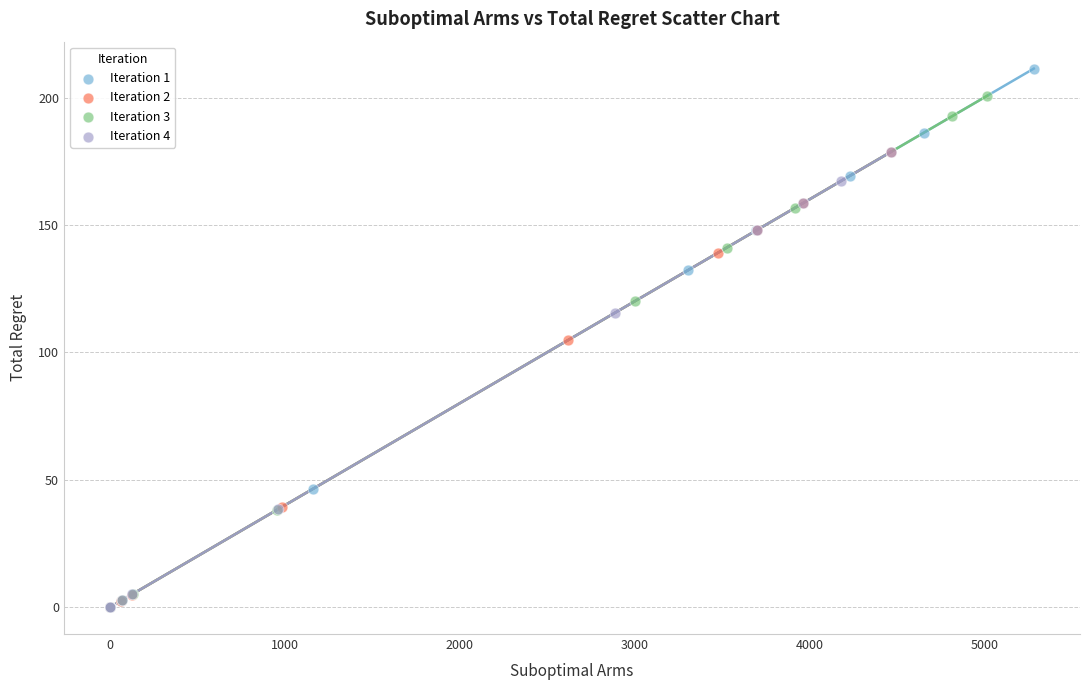

What are all the series names shown in the legend?

Iteration 1, Iteration 2, Iteration 3, Iteration 4